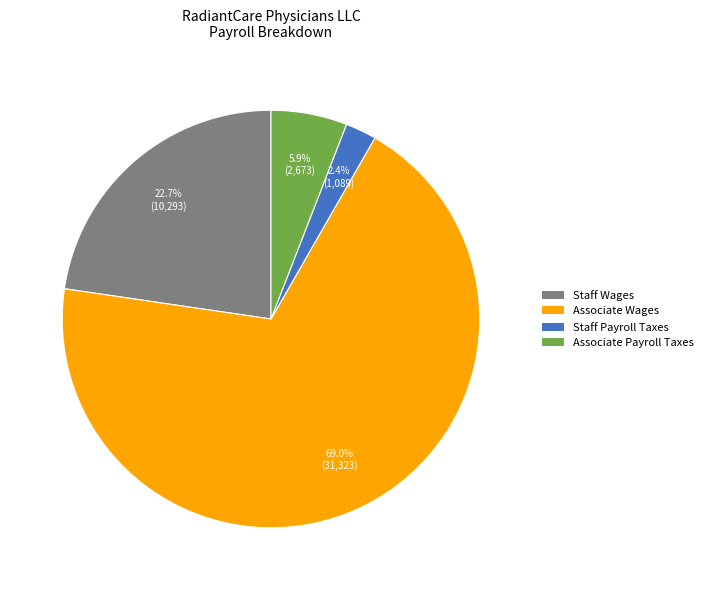

To the nearest percent, what percentage of the pie is Staff Wages?

23%